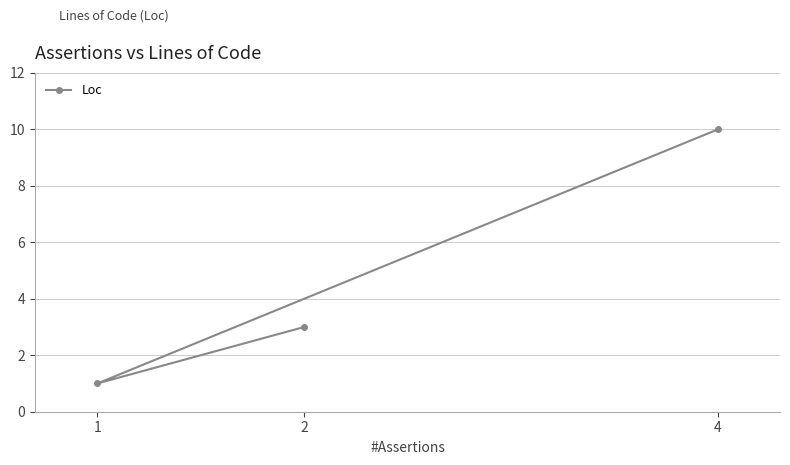

Which category has the lowest value across all series?

1